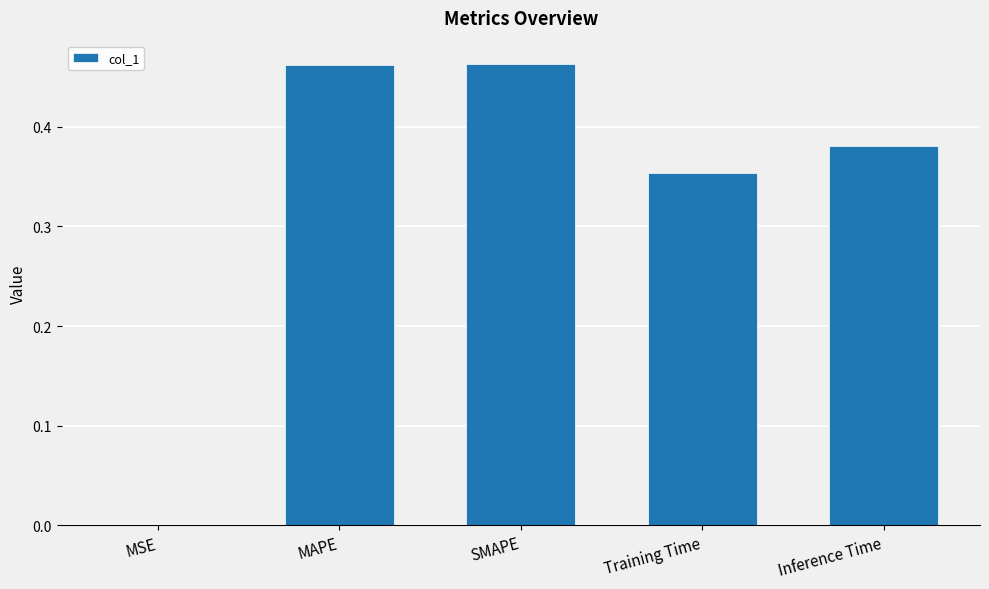

Is it true that the value at SMAPE is 0.8?

False